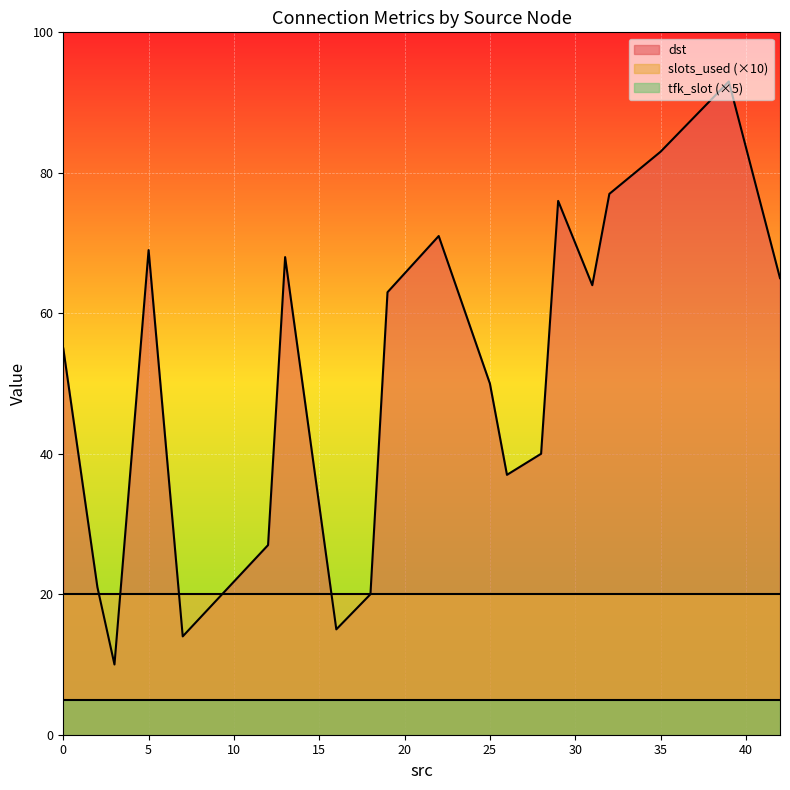

What is the minimum value for dst?

10